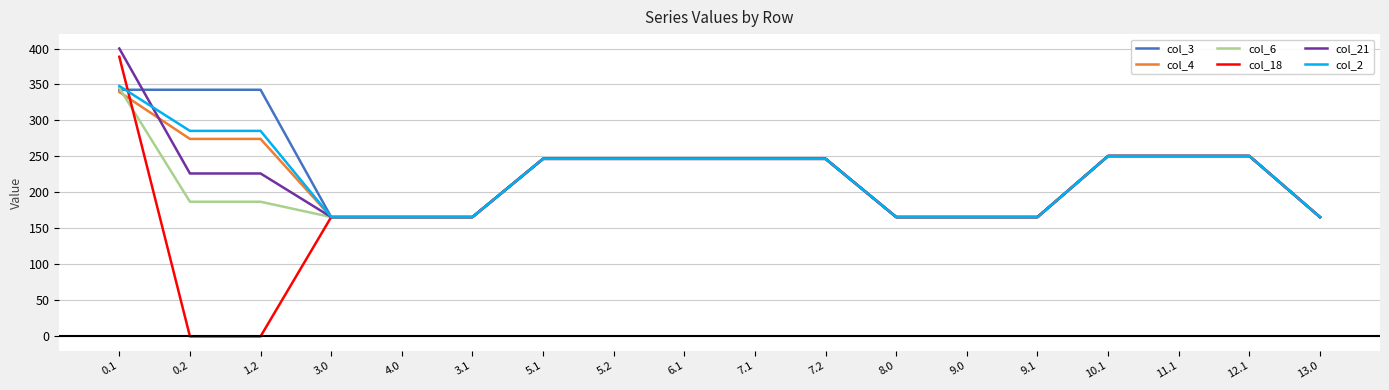

What is the highest value of the col_4 series?

339.6